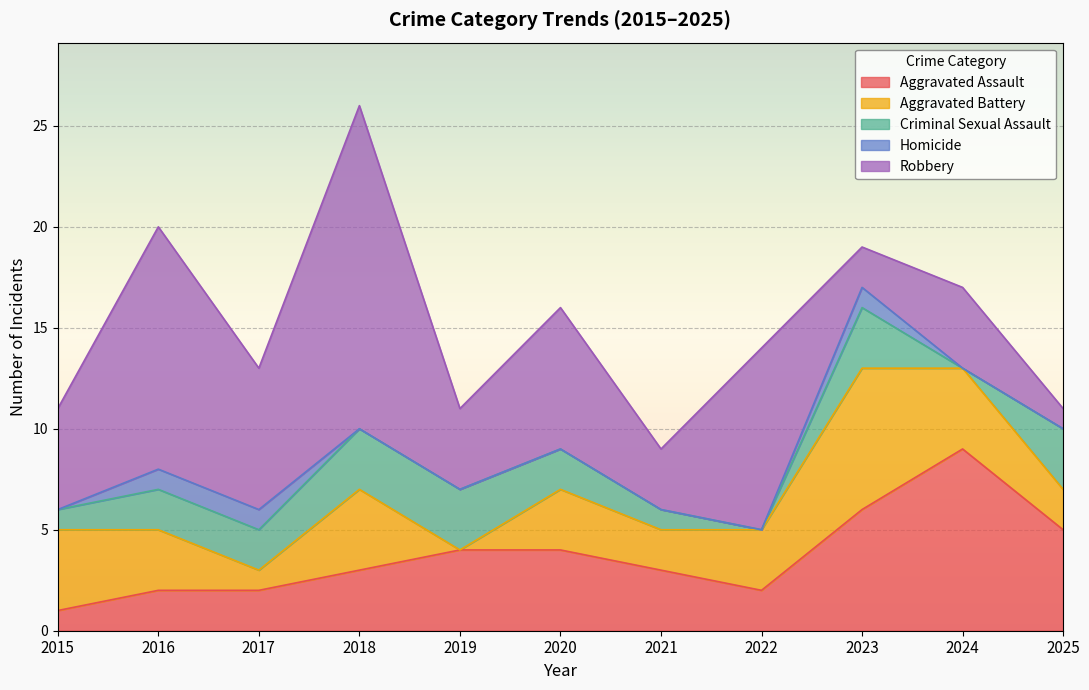

What are all the series names shown in the legend?

Aggravated Assault, Aggravated Battery, Criminal Sexual Assault, Homicide, Robbery